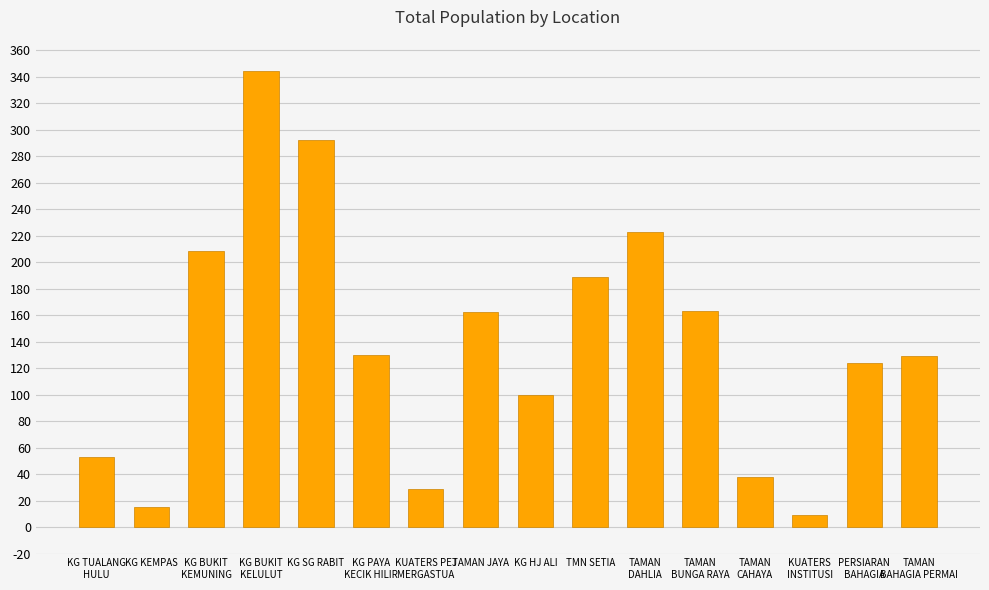

What is the greatest value displayed?

344